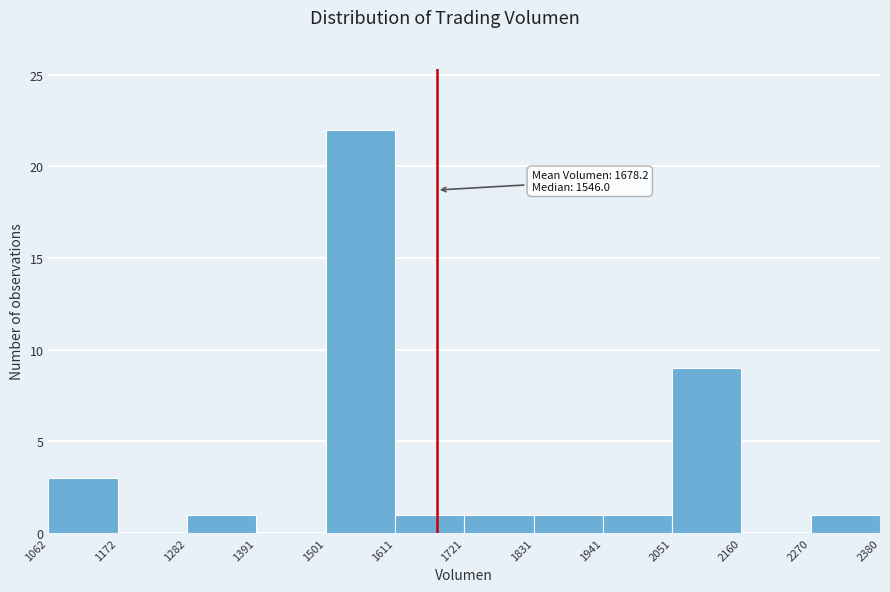

Over which range of the x-axis is the bar tallest?

1501 to 1611